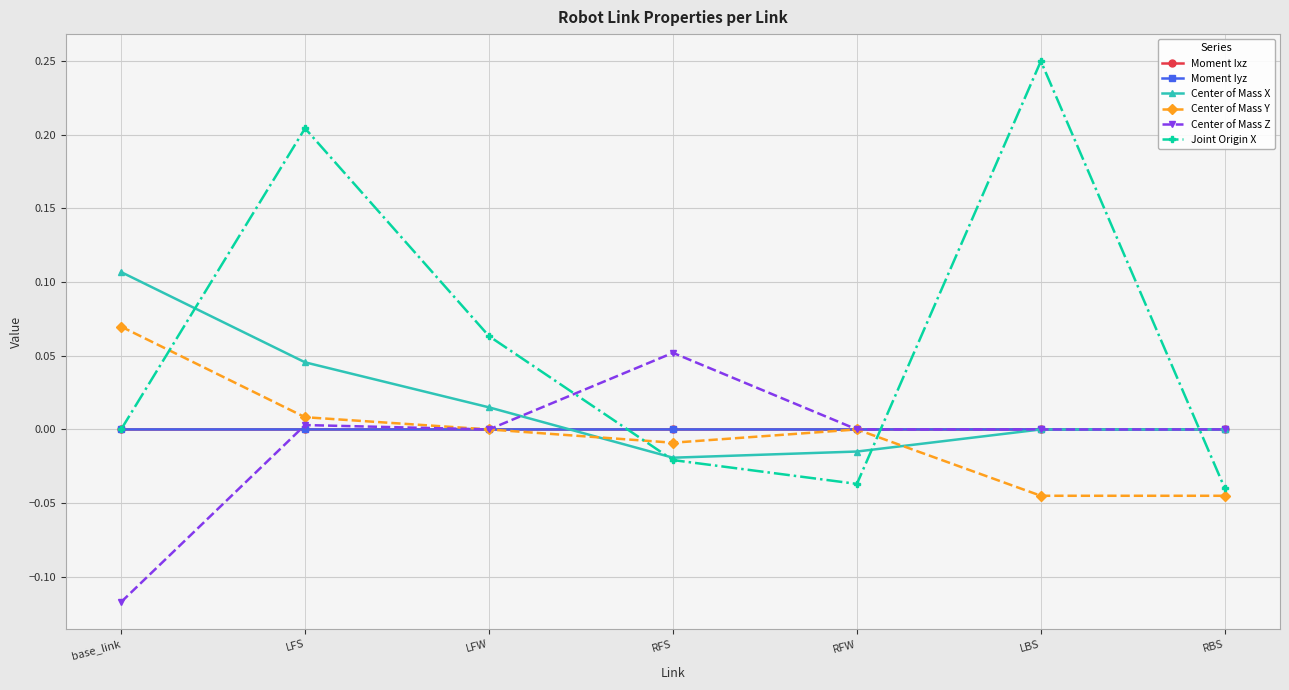

After their last crossing, which series has the higher values: Center of Mass X or Center of Mass Z?

Center of Mass X